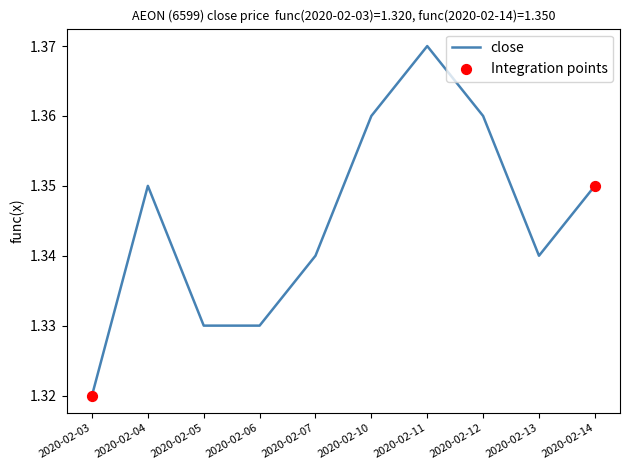

Between 2020-02-07 and 2020-02-11, which is larger?

2020-02-11